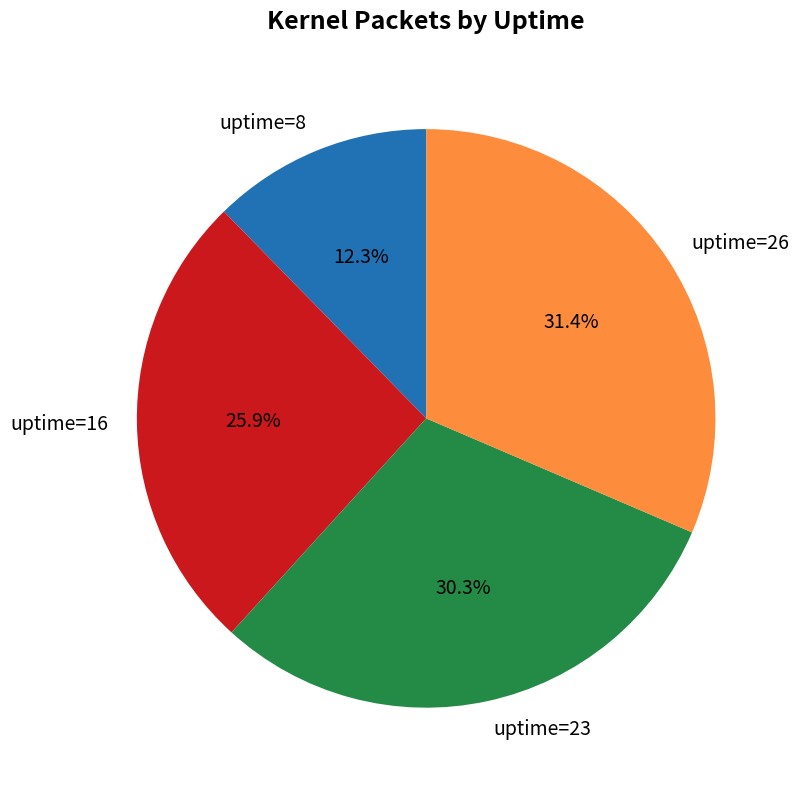

Which slice is the largest?

uptime=26